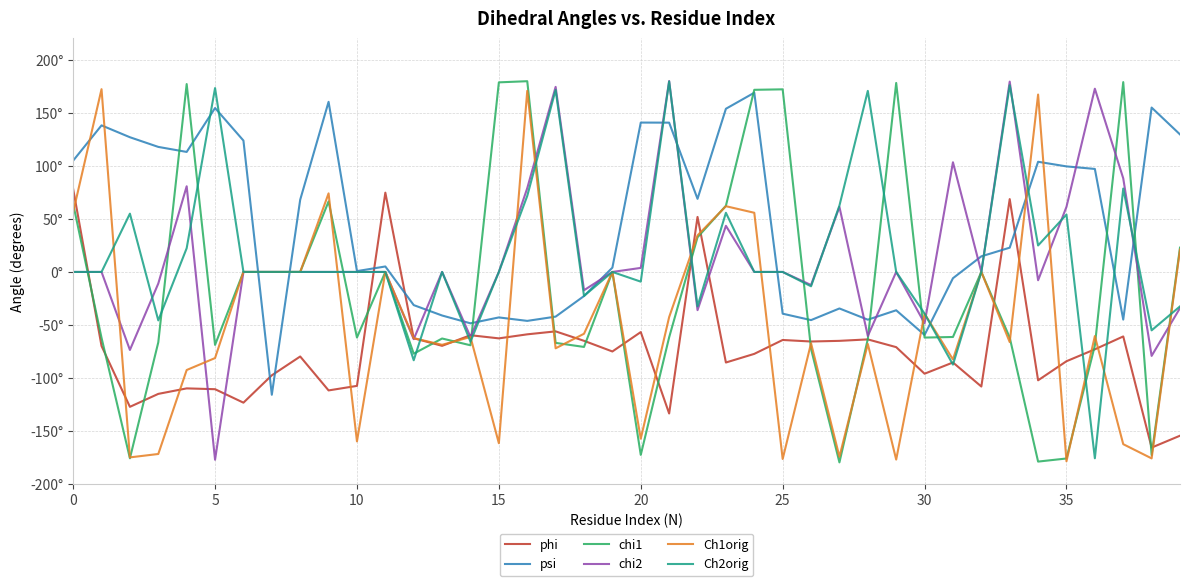

At how many categories does at least one series exceed 138?

19